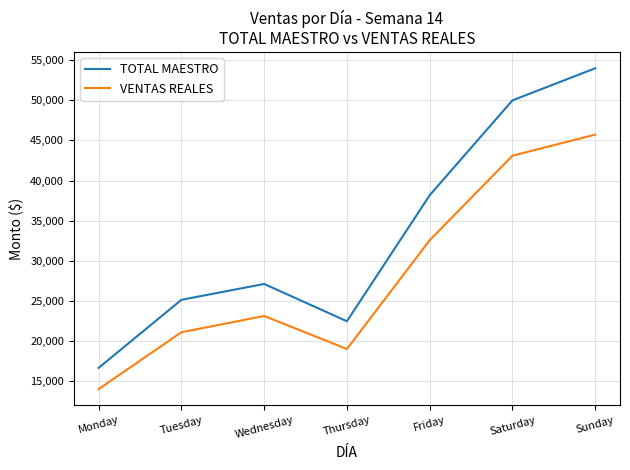

True or false: VENTAS REALES and TOTAL MAESTRO cross at least once.

False